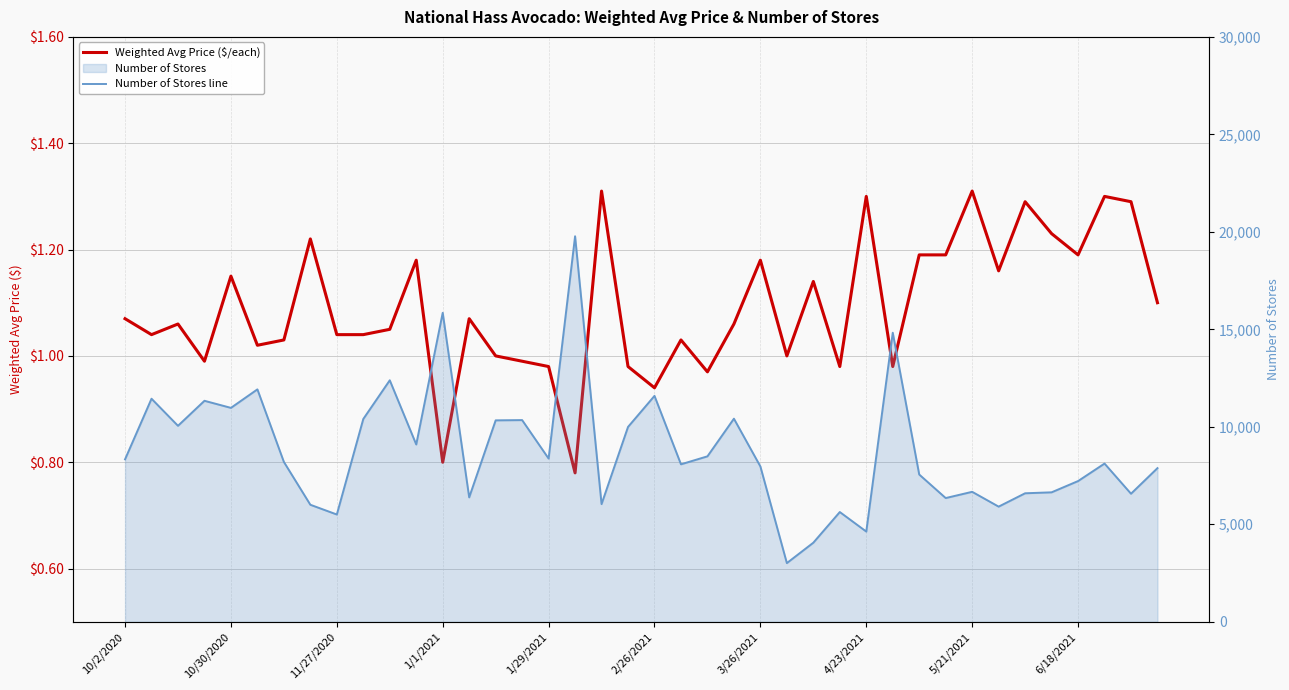

How many categories are shown in the chart?

40